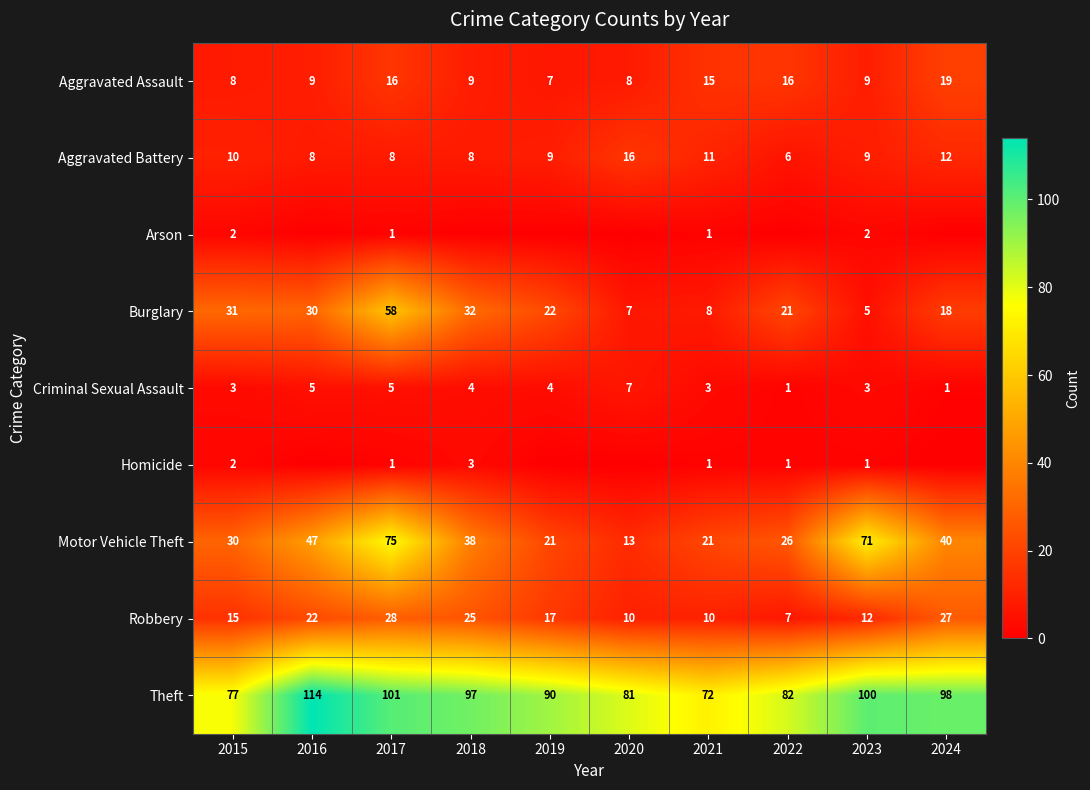

What is the difference between the maximum and second lowest values in the Robbery series?

18